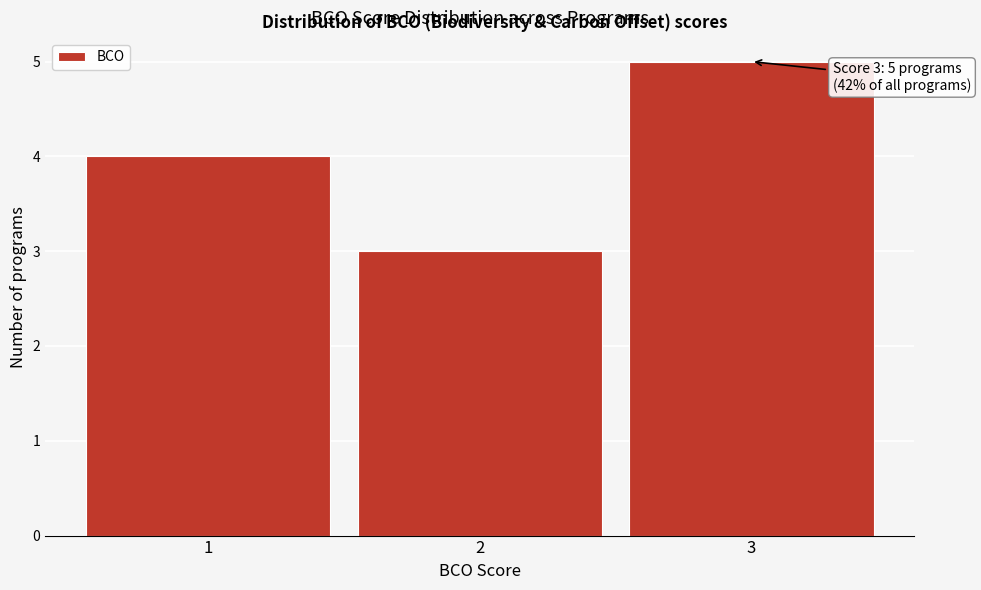

Over which range of the x-axis is the bar tallest?

2.5 to 3.5